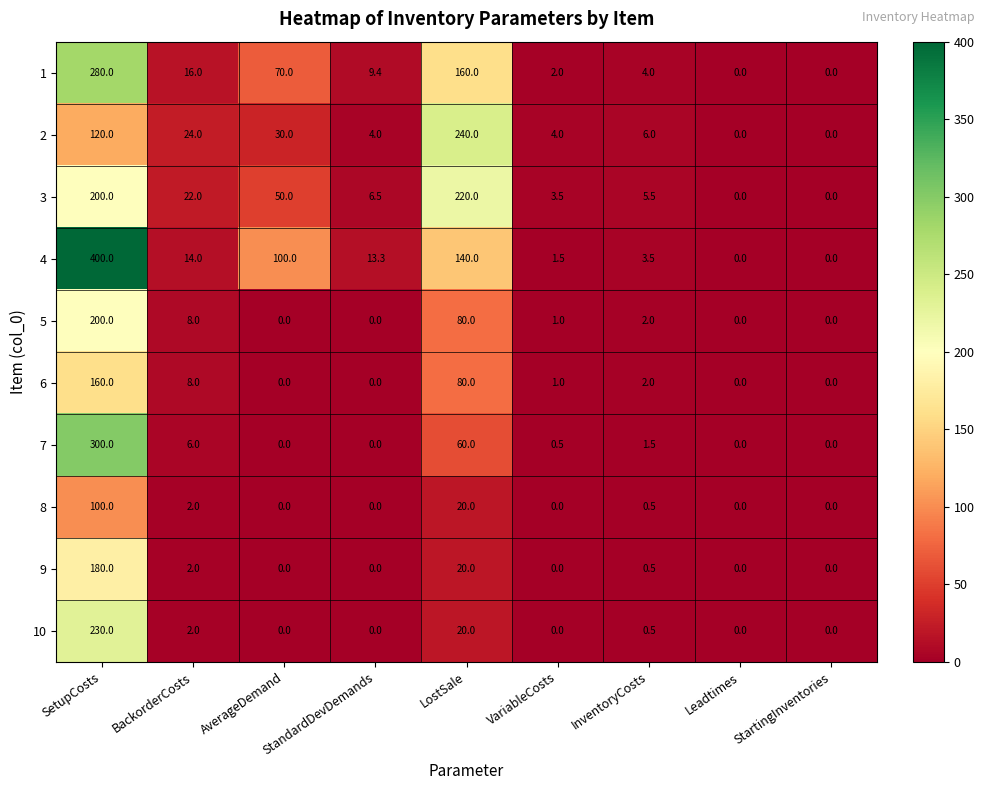

True or false: 7 has a value of 0.0 at AverageDemand.

True